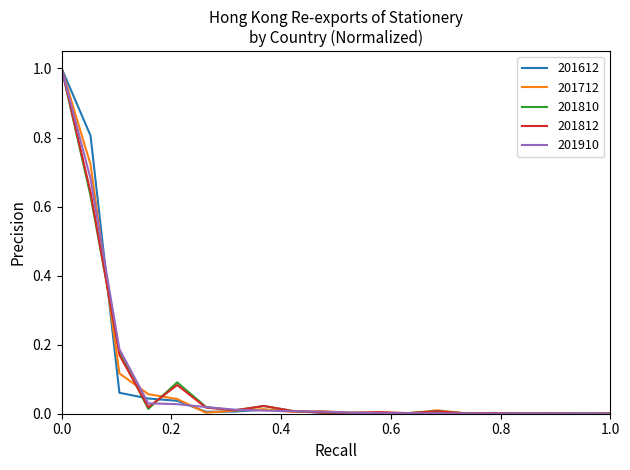

True or false: 201810 has more than 1 interior local peaks.

True